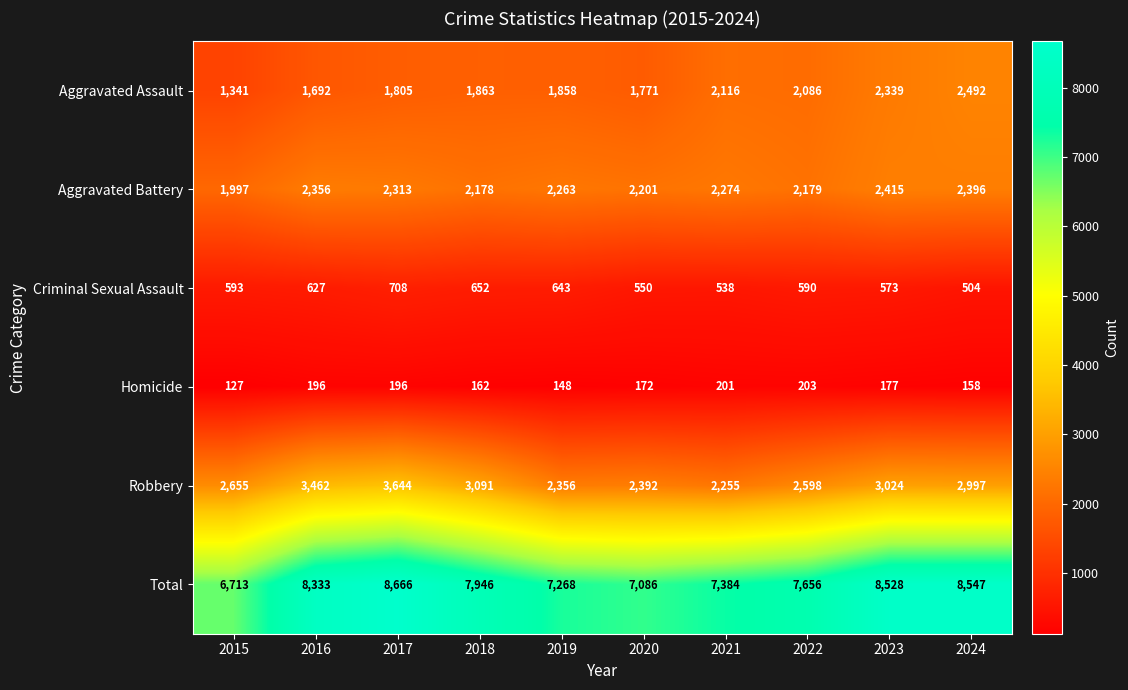

Count the number of data series in this chart.

6